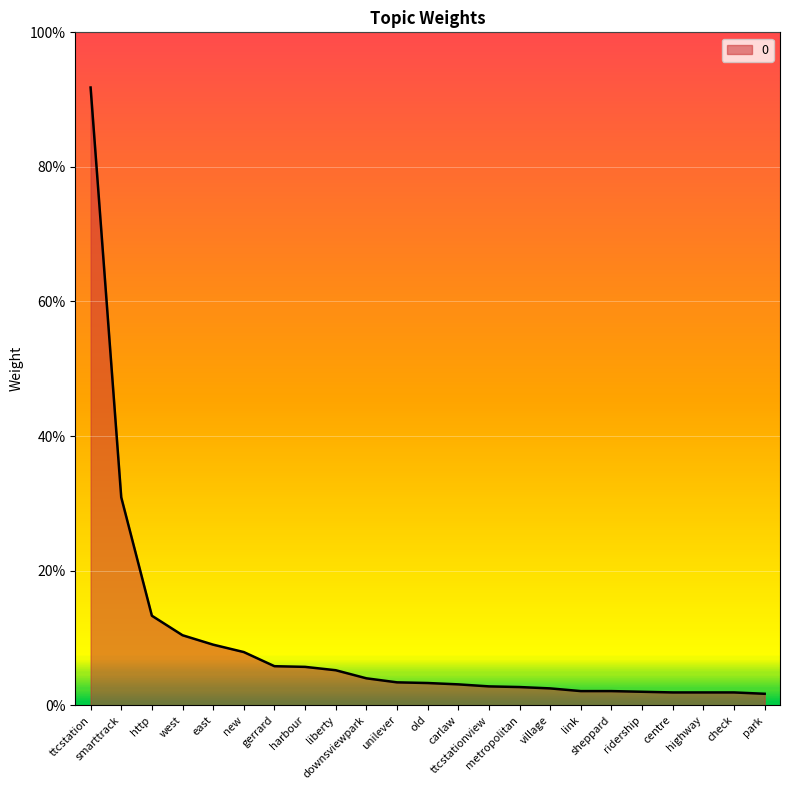

What is the sum of all values?

2.2